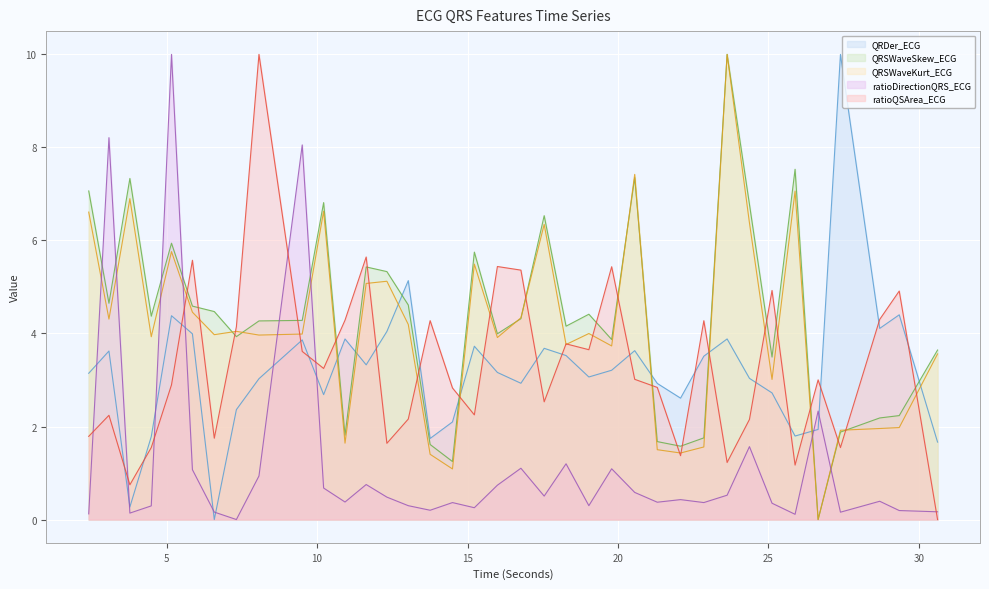

In ratioQSArea_ECG, how many points are higher than both neighbors (excluding endpoints)?

12